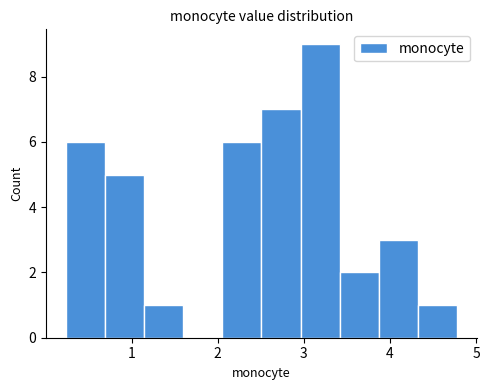

Over which range of the x-axis is the bar tallest?

3.0 to 3.4